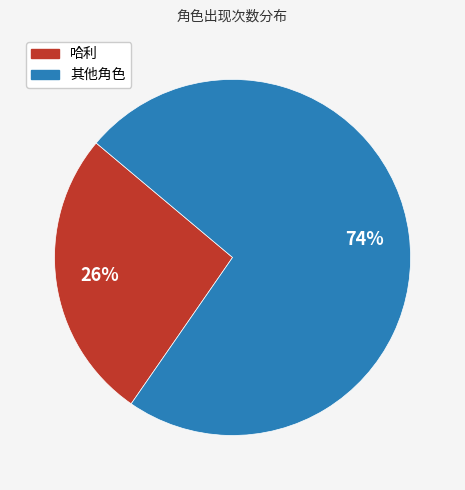

To the nearest percent, what is the average slice percentage?

50%